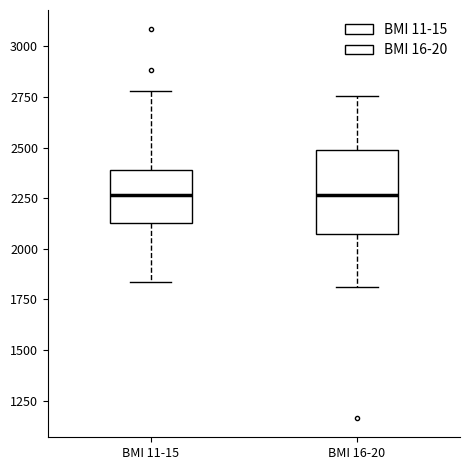

Reading left to right, read every box against the y-axis: the position of its median line, the range the box covers, and the ends of its whiskers. The values are not printed on the chart, so give them approximately, as read against the axis.

BMI 11-15: median 2250, box 2150 to 2400, whiskers 1850 to 2800
BMI 16-20: median 2250, box 2050 to 2500, whiskers 1800 to 2750